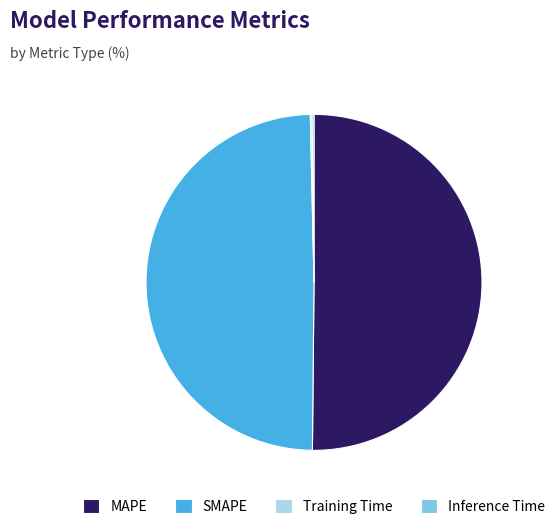

Which slice is the largest?

MAPE